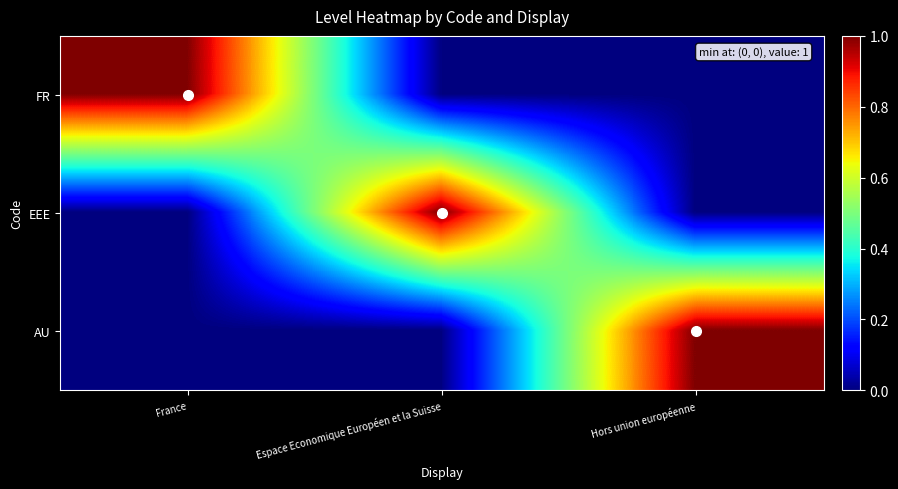

What is the difference between the highest and lowest values at France?

1